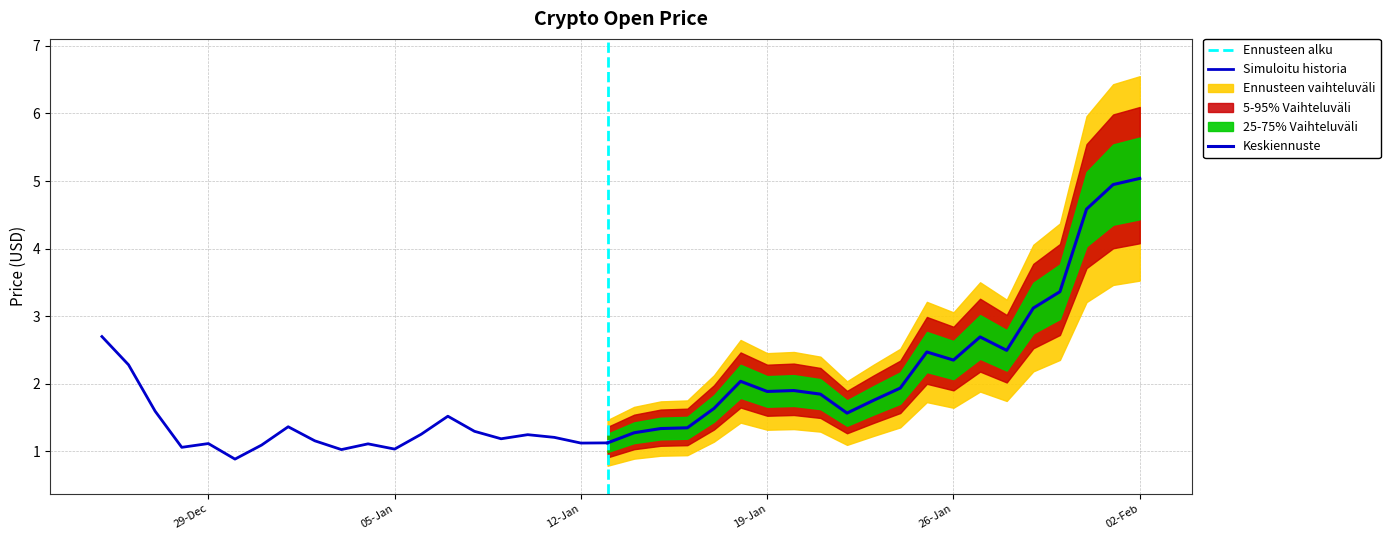

Where does the data first go above 1?

2020-12-25